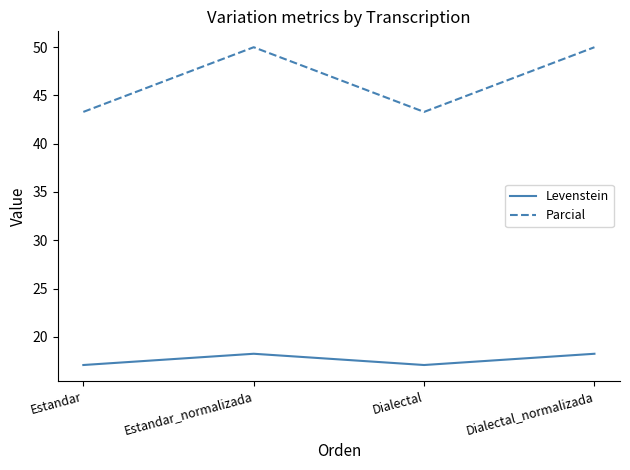

What are all the series names shown in the legend?

Levenstein, Parcial